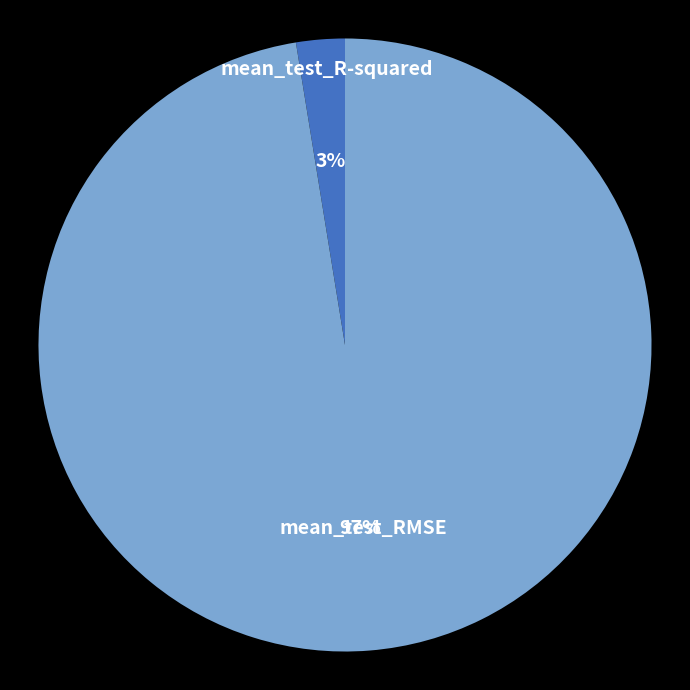

Combined, do mean_test_RMSE and mean_test_R-squared account for over 50%?

Yes